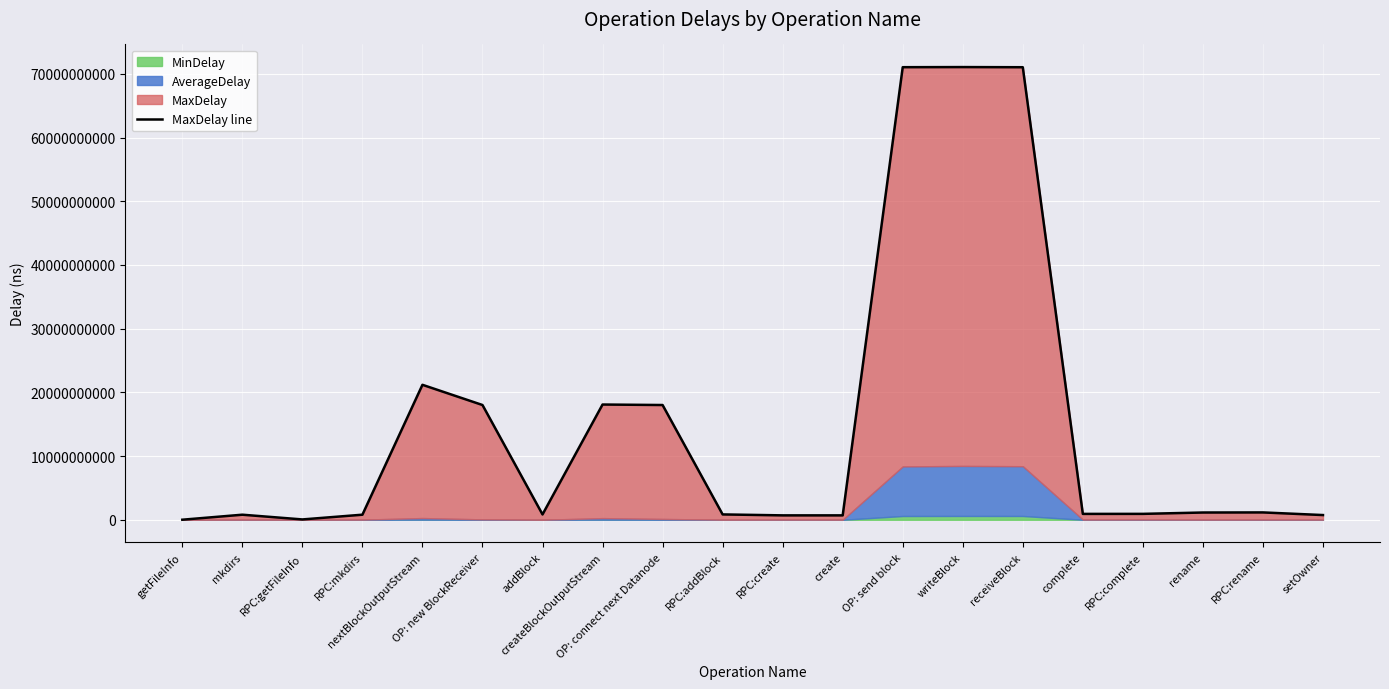

Reading left to right, extract all data points from this chart.

11230057	797705478	54838822	799051090	21190258944	18016915988	837446208	18093043545	18015731943	841520850	693579258	691794696	71049805317	71067367614	71043557973	924494948	928952360	1141067215	1155806000	741820992